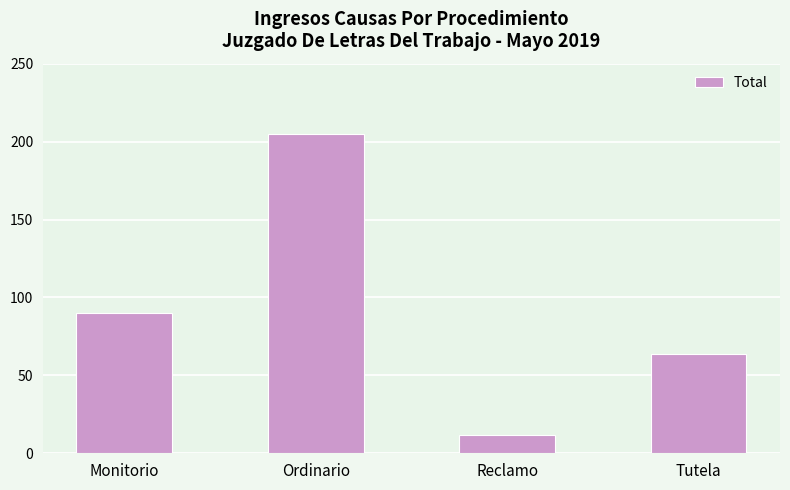

What position from the right is Reclamo?

2